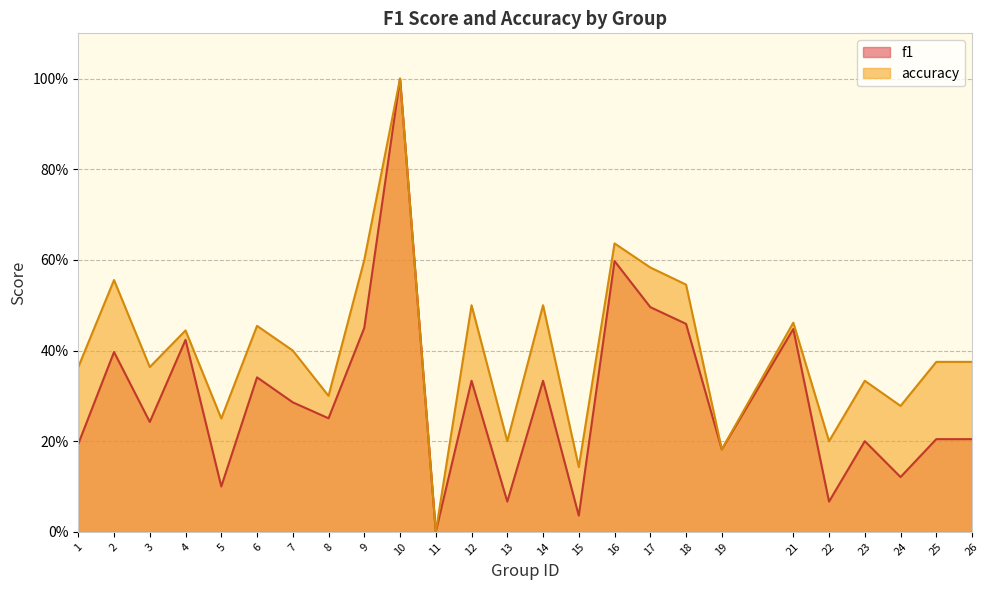

Reading left to right, extract all data points from this chart.

f1: 1=0.2	2=0.4	3=0.2	4=0.4	5=0.1	6=0.3	7=0.3	8=0.3	9=0.5	10=1.0	11=0.0	12=0.3	13=0.1	14=0.3	15=0.0	16=0.6	17=0.5	18=0.5	19=0.2	21=0.4	22=0.1	23=0.2	24=0.1	25=0.2	26=0.2
accuracy: 1=0.4	2=0.6	3=0.4	4=0.4	5=0.2	6=0.5	7=0.4	8=0.3	9=0.6	10=1.0	11=0.0	12=0.5	13=0.2	14=0.5	15=0.1	16=0.6	17=0.6	18=0.5	19=0.2	21=0.5	22=0.2	23=0.3	24=0.3	25=0.4	26=0.4